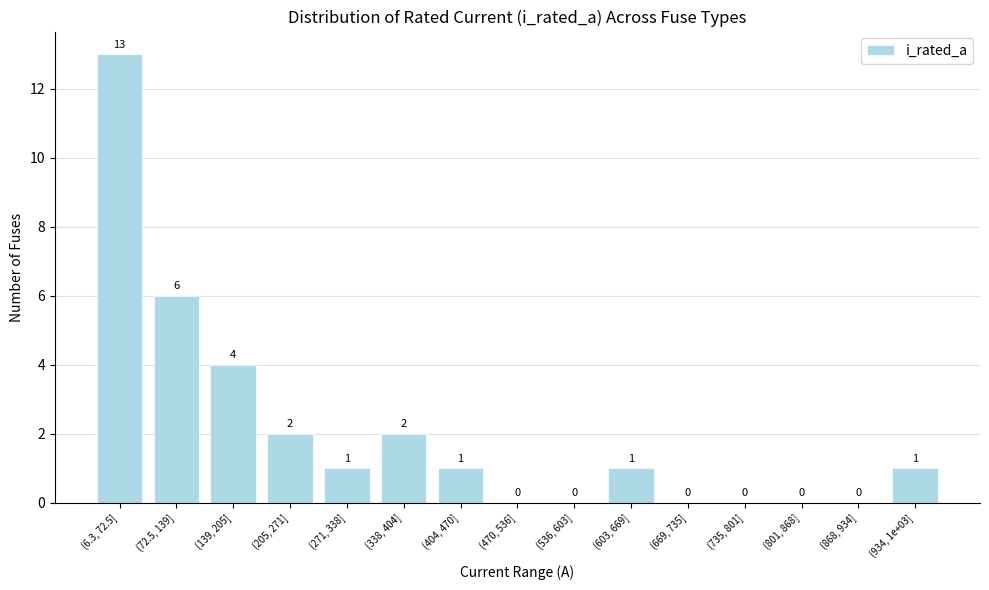

Reading left to right, list all the values displayed in this chart.

(6.3, 72.5]=13	(72.5, 139]=6	(139, 205]=4	(205, 271]=2	(271, 338]=1	(338, 404]=2	(404, 470]=1	(470, 536]=0	(536, 603]=0	(603, 669]=1	(669, 735]=0	(735, 801]=0	(801, 868]=0	(868, 934]=0	(934, 1e+03]=1